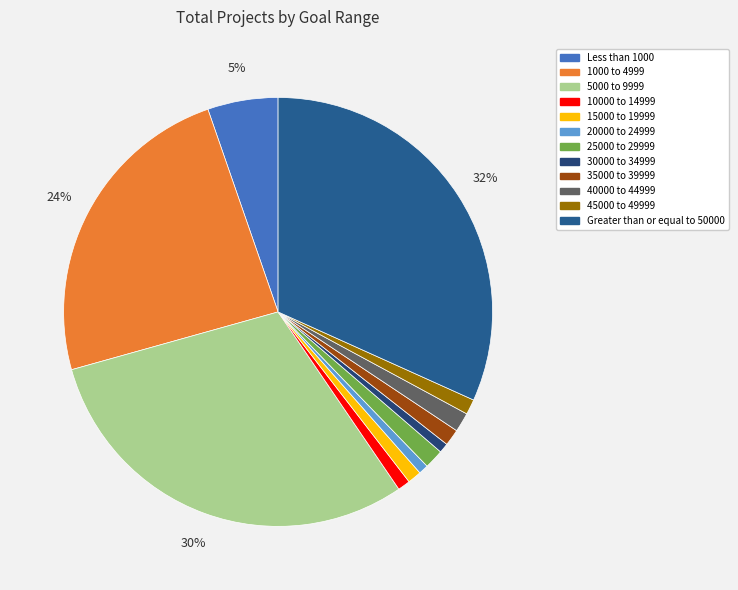

How many slices are in this pie chart?

12